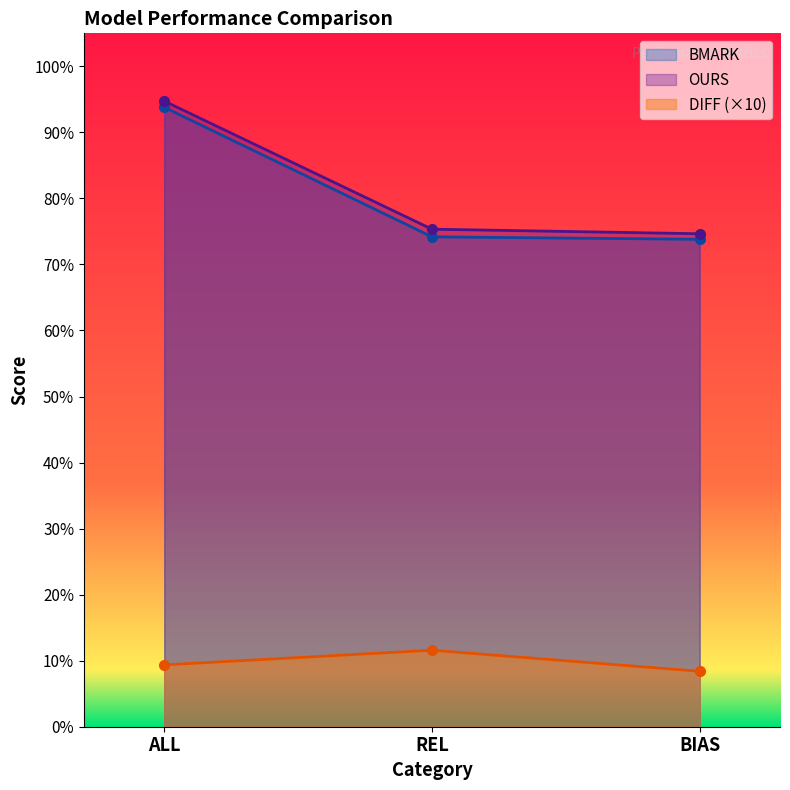

What is the average value of the OURS series?

0.8